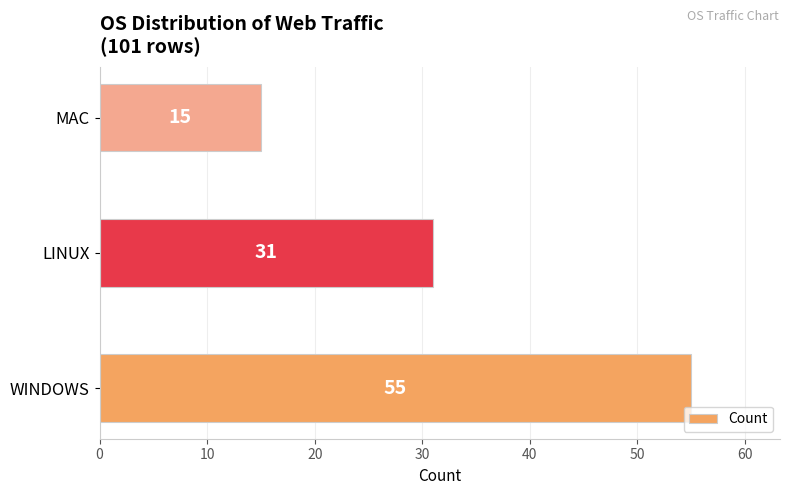

How many bars are there in total?

3